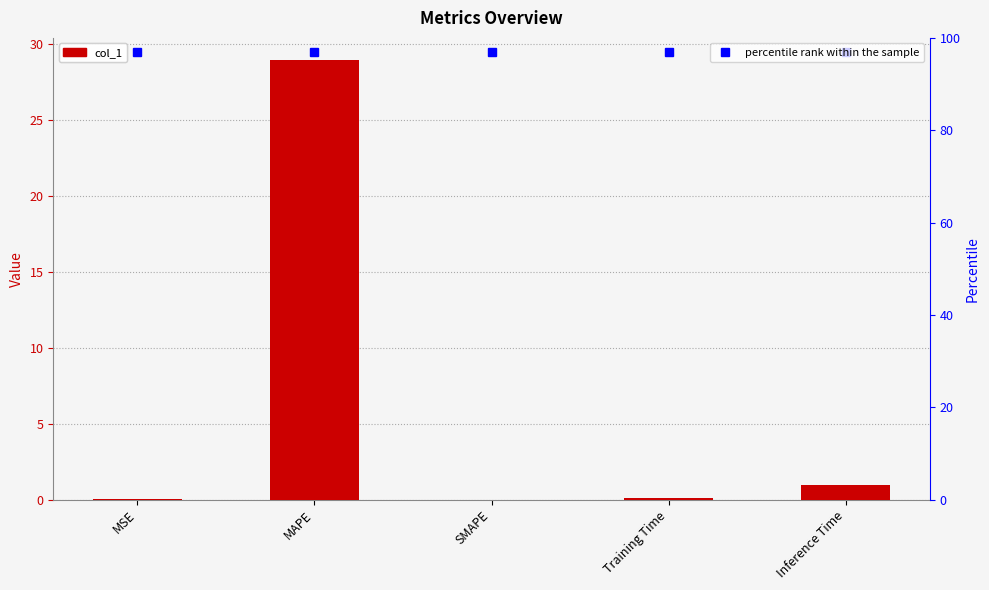

What is the value of the col_1 bar at the 5th from the left?

1.0